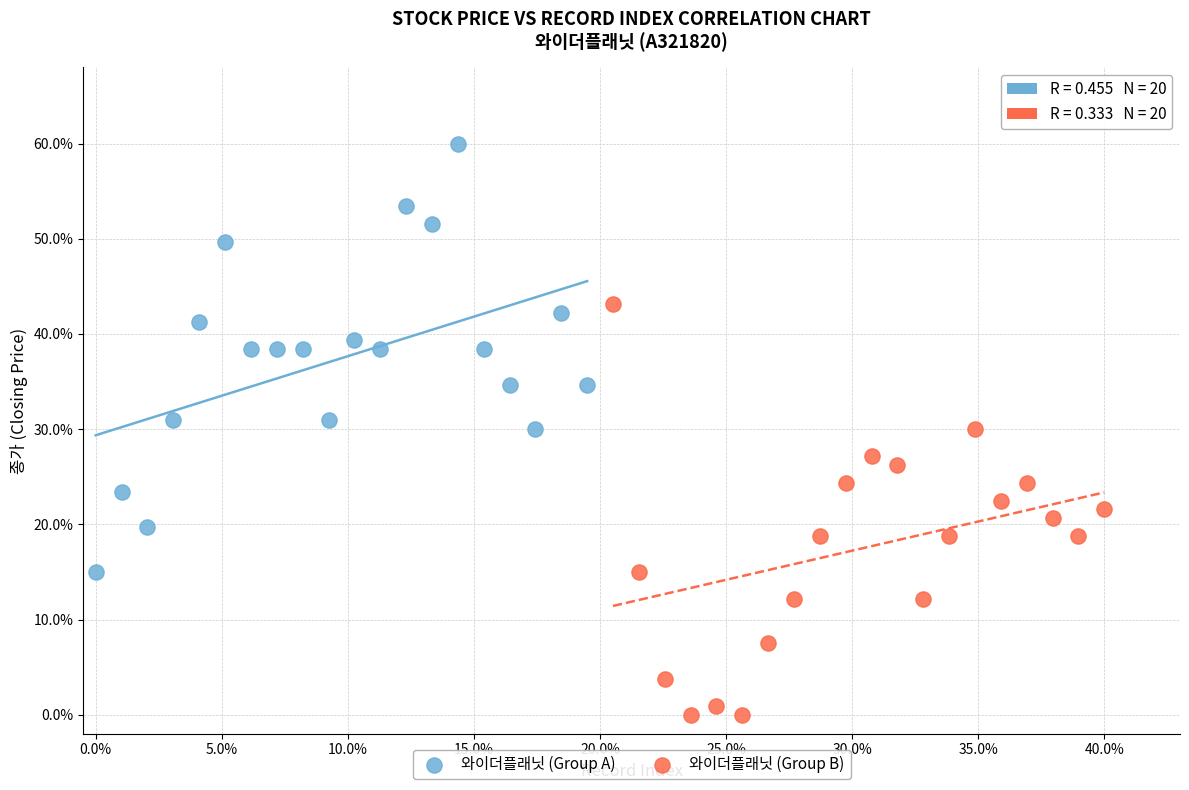

Which series contains the lowest Y value?

와이더플래닛 (Group B)